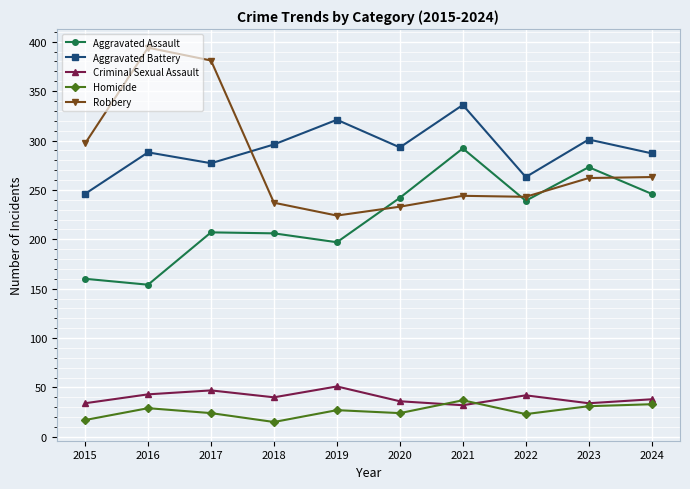

What is the difference between the Aggravated Battery values at 2019 and 2015?

75